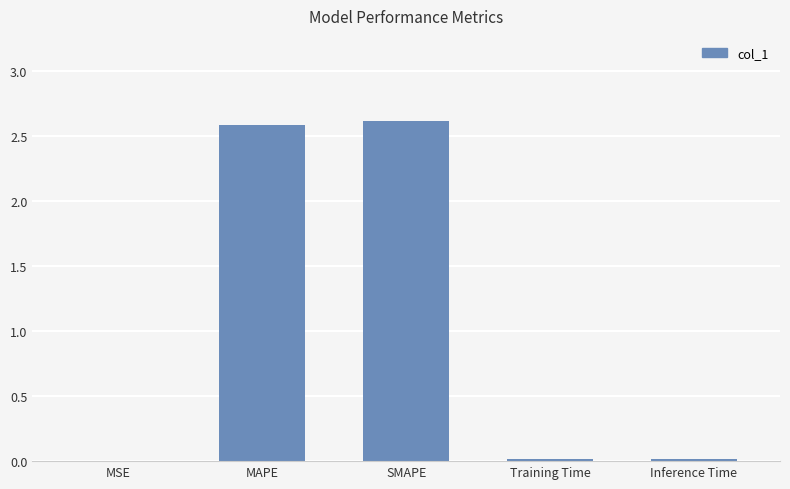

What is the change in value from MSE to SMAPE?

+2.6